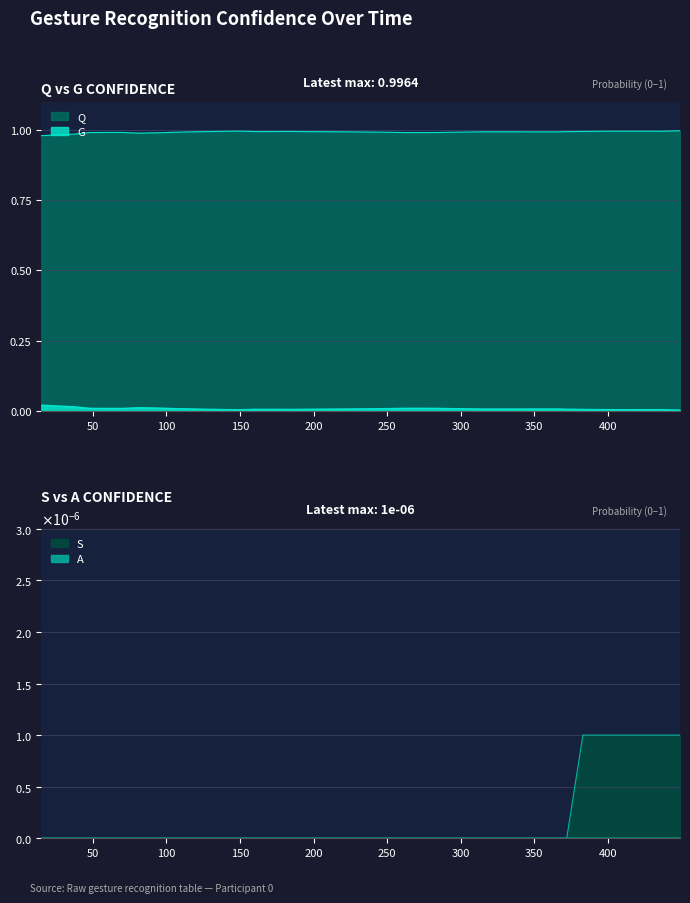

What is the label of the 39th point from the right?

50